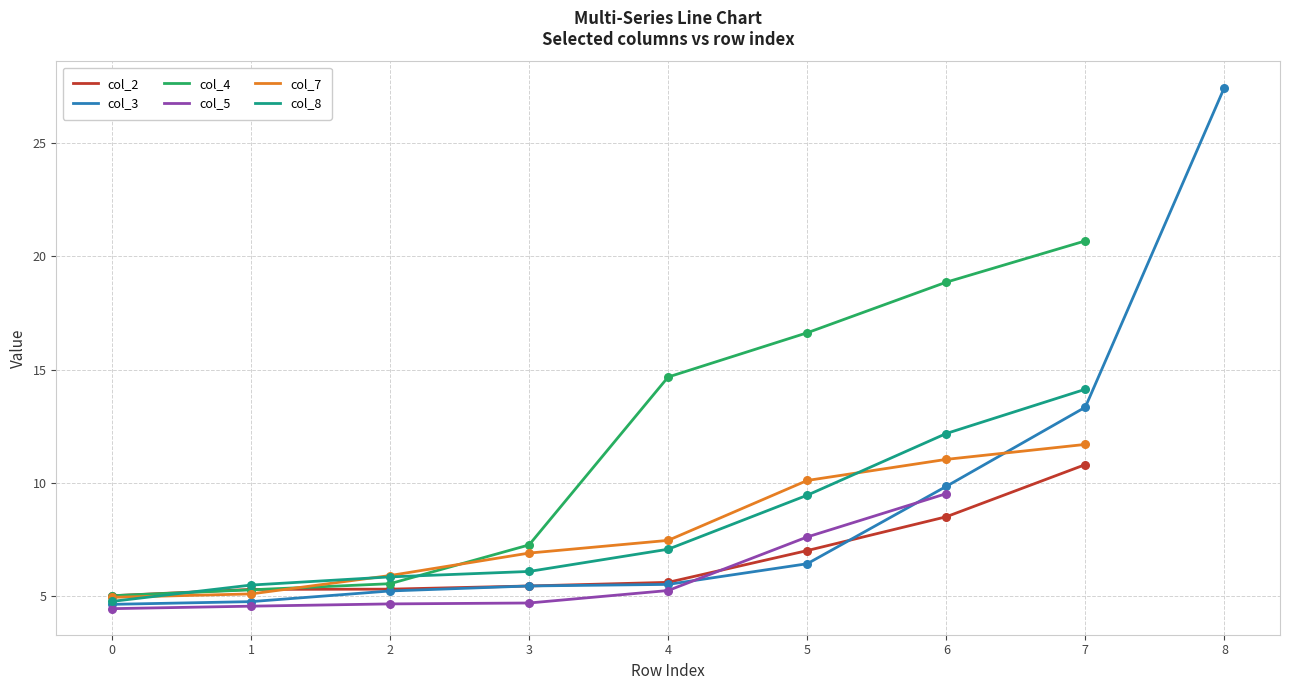

At which category is the sum across all series the highest?

6